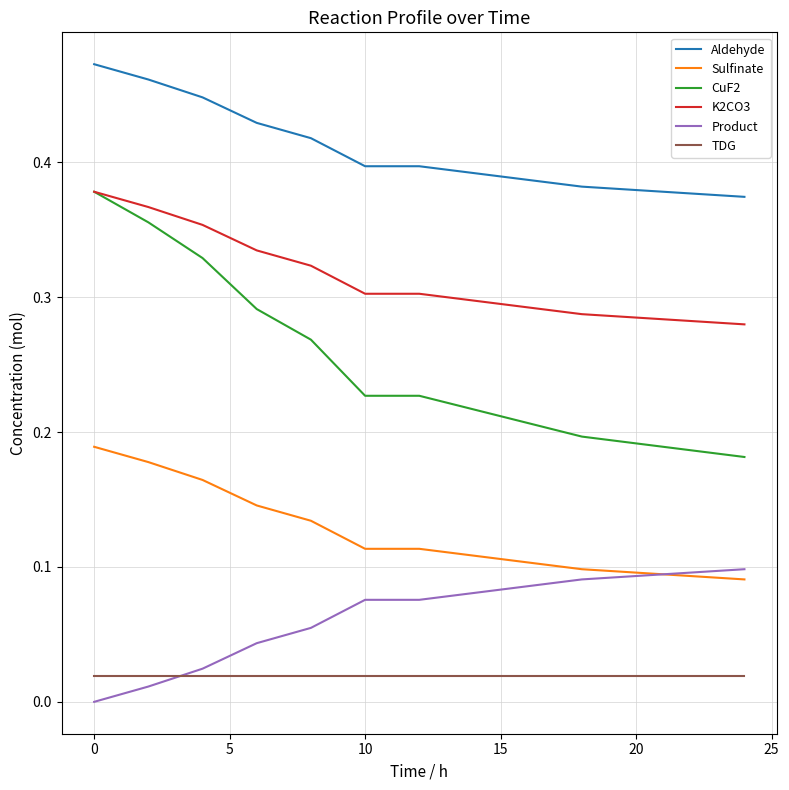

What is the sum of all Product values?

0.6